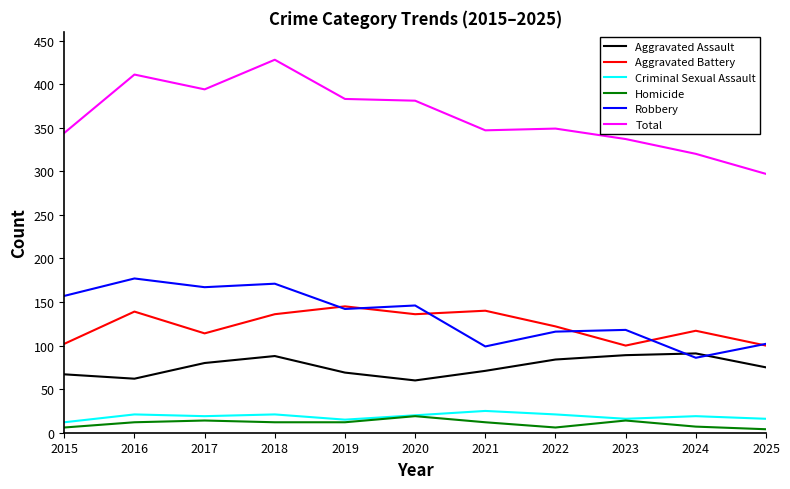

Where is the first local maximum for Robbery?

2016